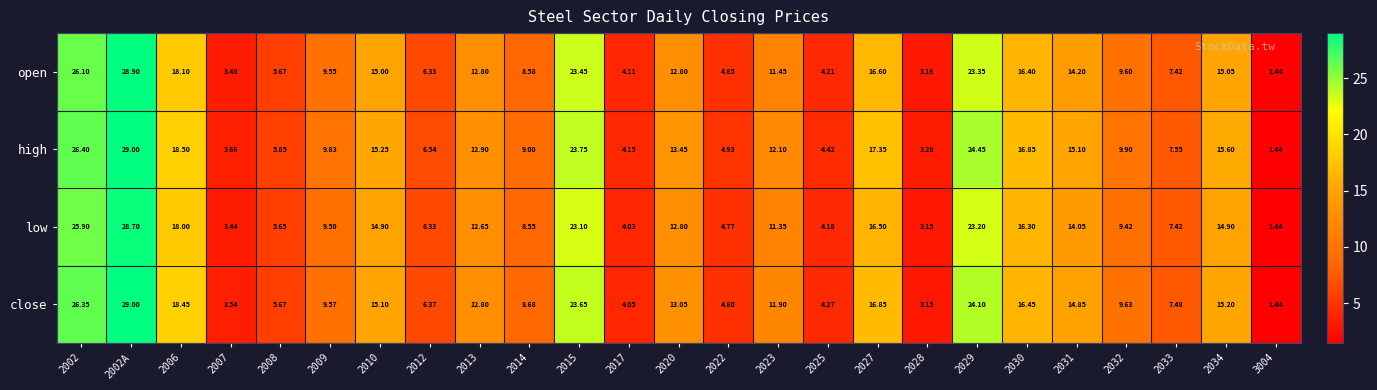

Rank the series by their average value, from lowest to highest.

low, open, close, high